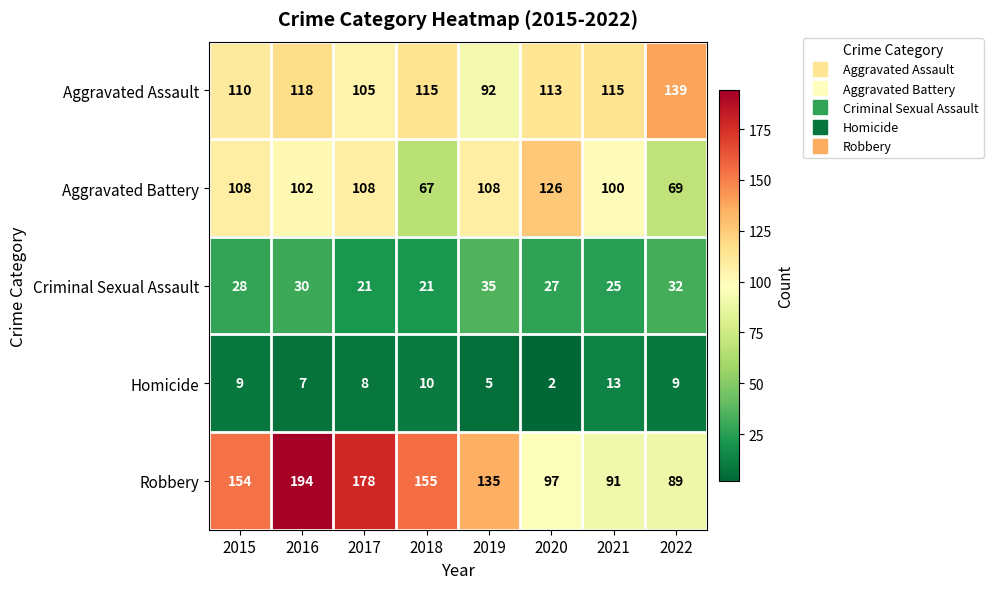

What is the smallest value displayed?

2